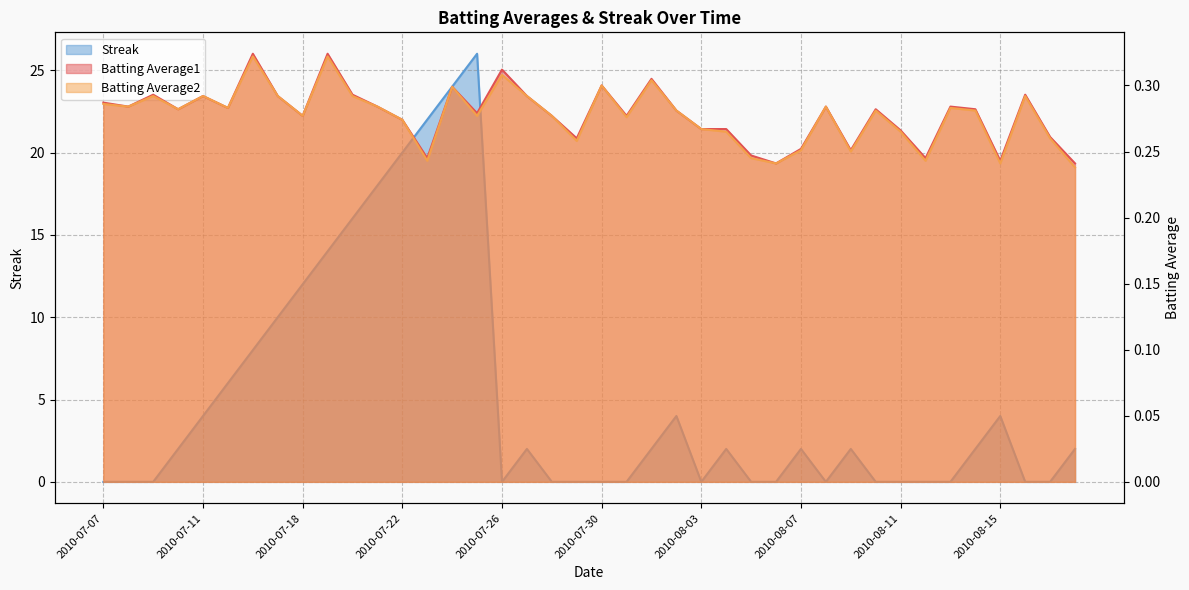

What is the difference between the highest and lowest values at 2010-08-06?

0.2